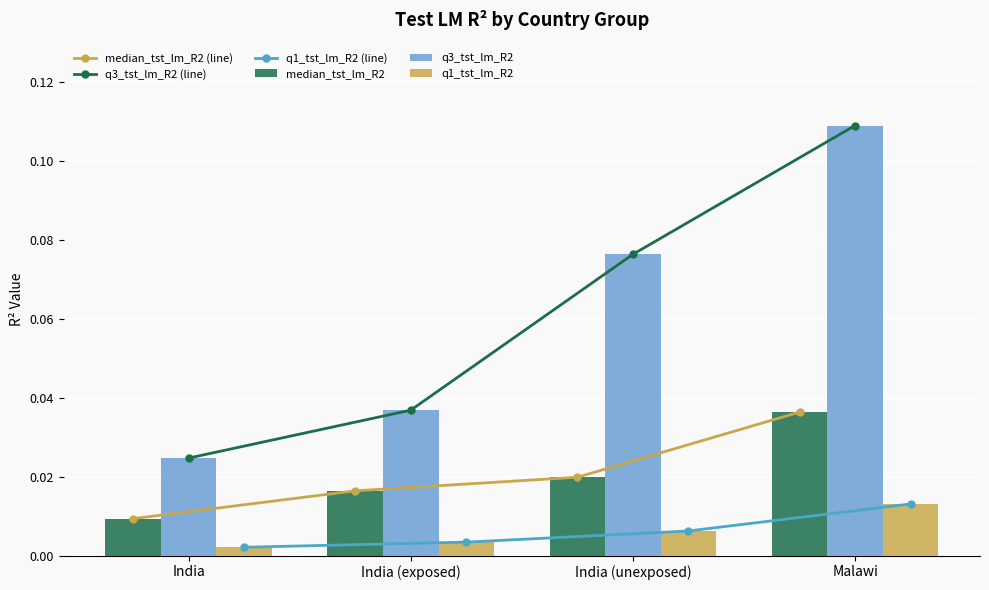

Is the value of q1_tst_lm_R2 at India (unexposed) greater than the value of median_tst_lm_R2 at Malawi?

No